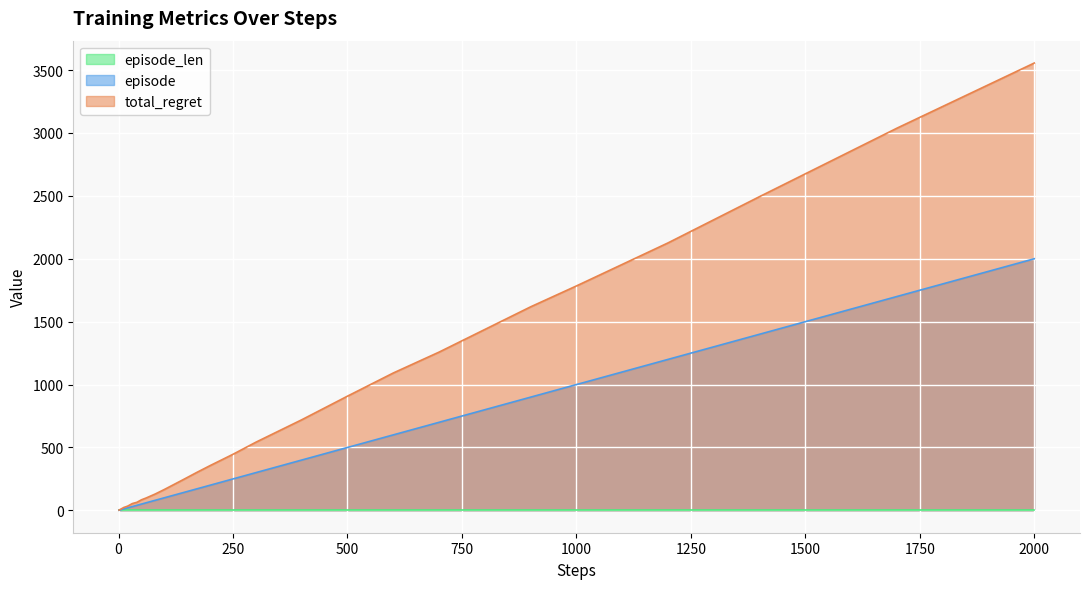

How many values in the total_regret series are below 130?

20